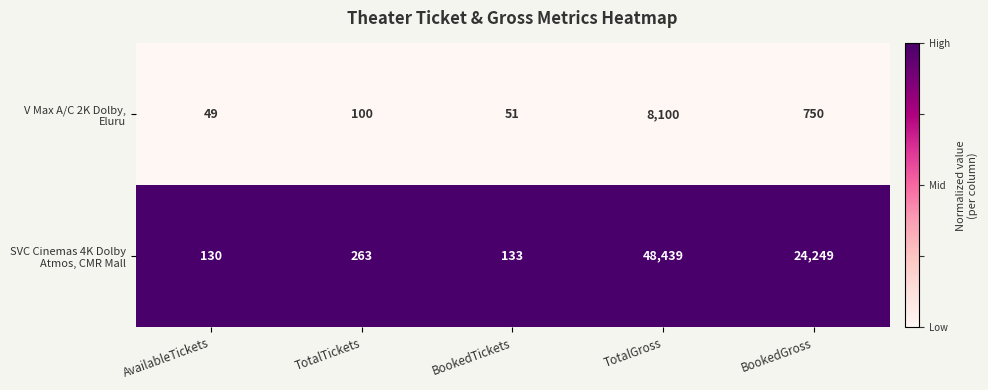

What is the difference between the highest and lowest values at AvailableTickets?

81